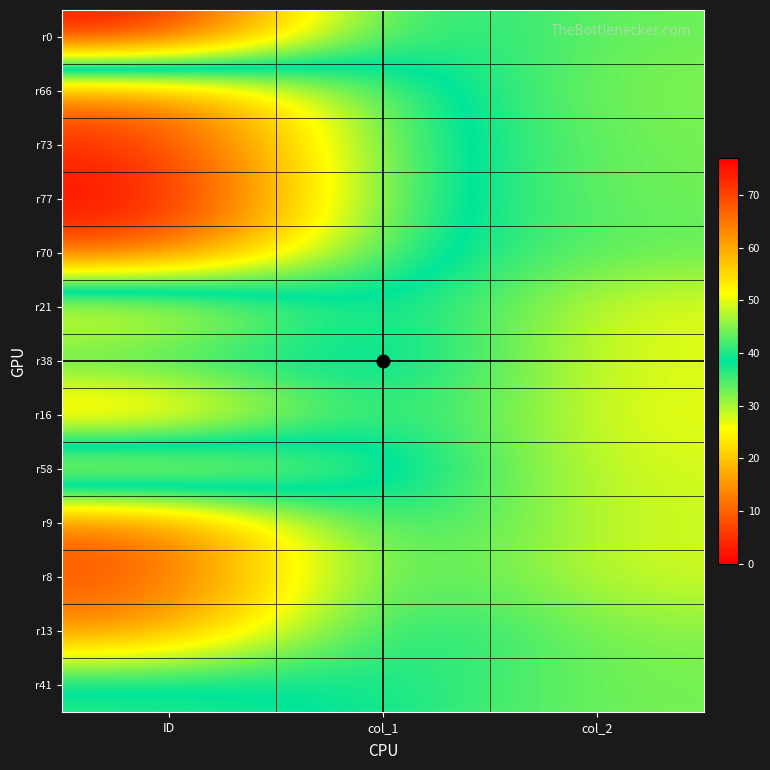

What is the maximum value shown in the chart?

77.0